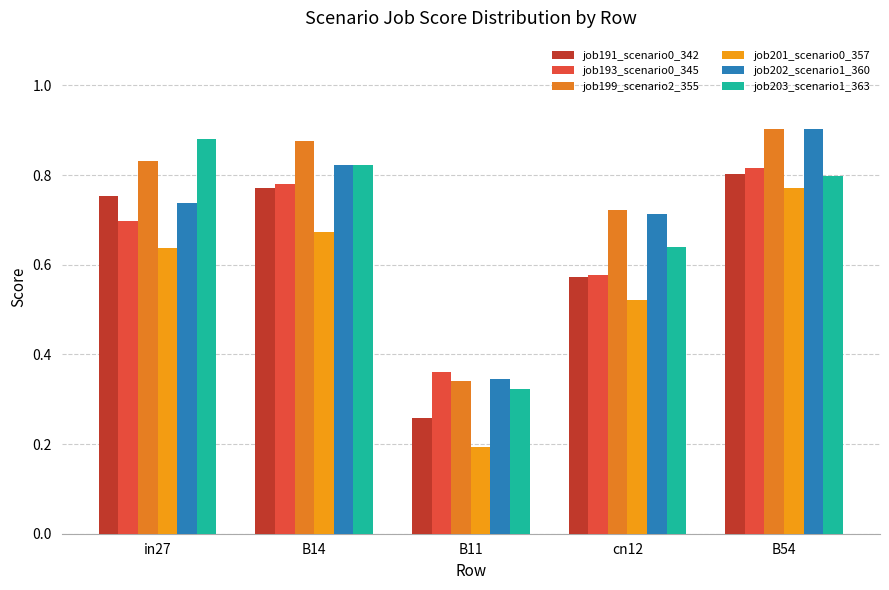

Count the number of data series in this chart.

6